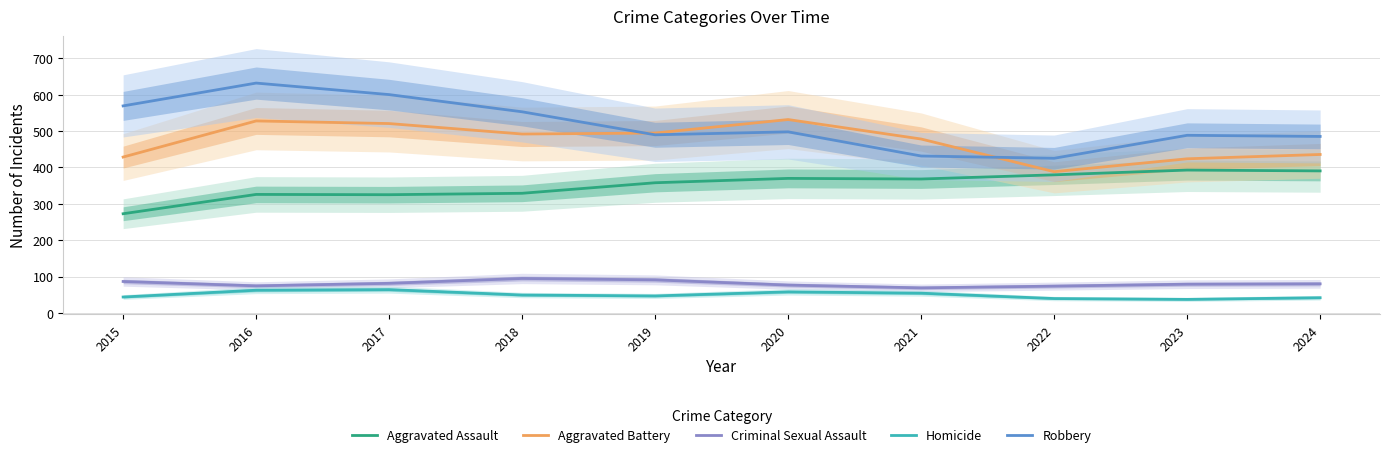

Where is the first local minimum for Homicide?

2019